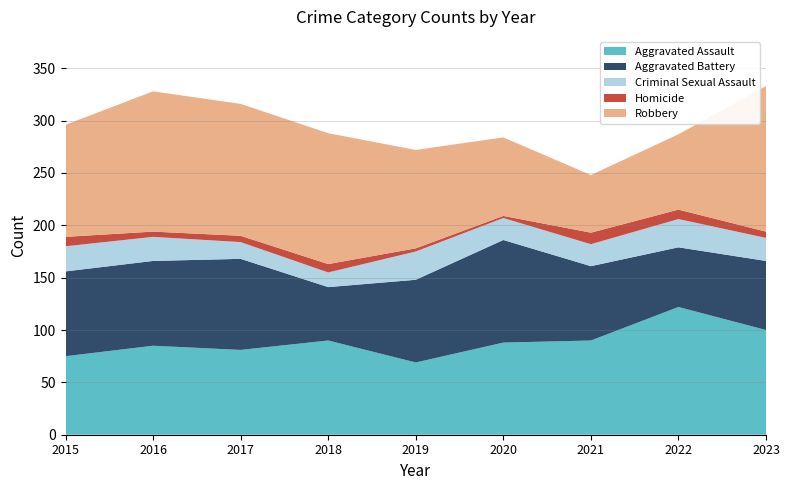

Reading left to right, extract all data points from this chart.

Aggravated Assault: 75	85	81	90	69	88	90	122	100
Aggravated Battery: 81	81	87	51	79	98	71	57	66
Criminal Sexual Assault: 24	23	16	14	27	21	21	27	22
Homicide: 9	5	6	8	3	2	11	9	6
Robbery: 107	134	126	125	94	75	55	72	139